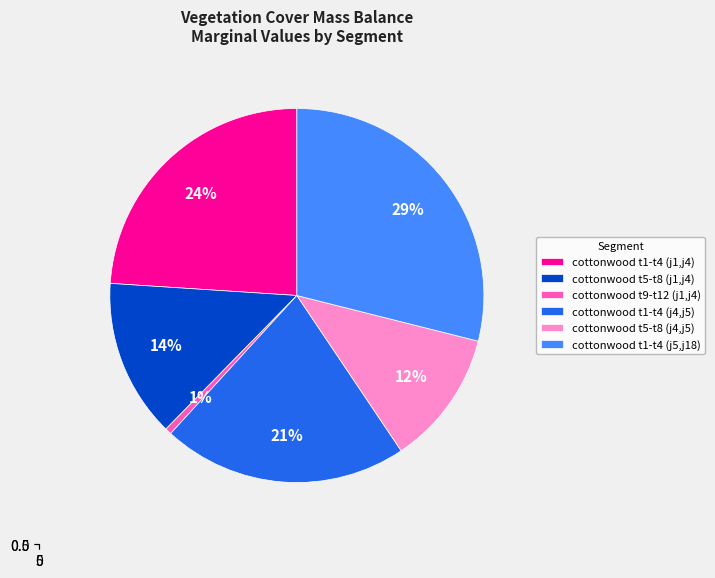

The j5-j18 t6 cottonwood slice represents 1% of the pie. True or false?

False